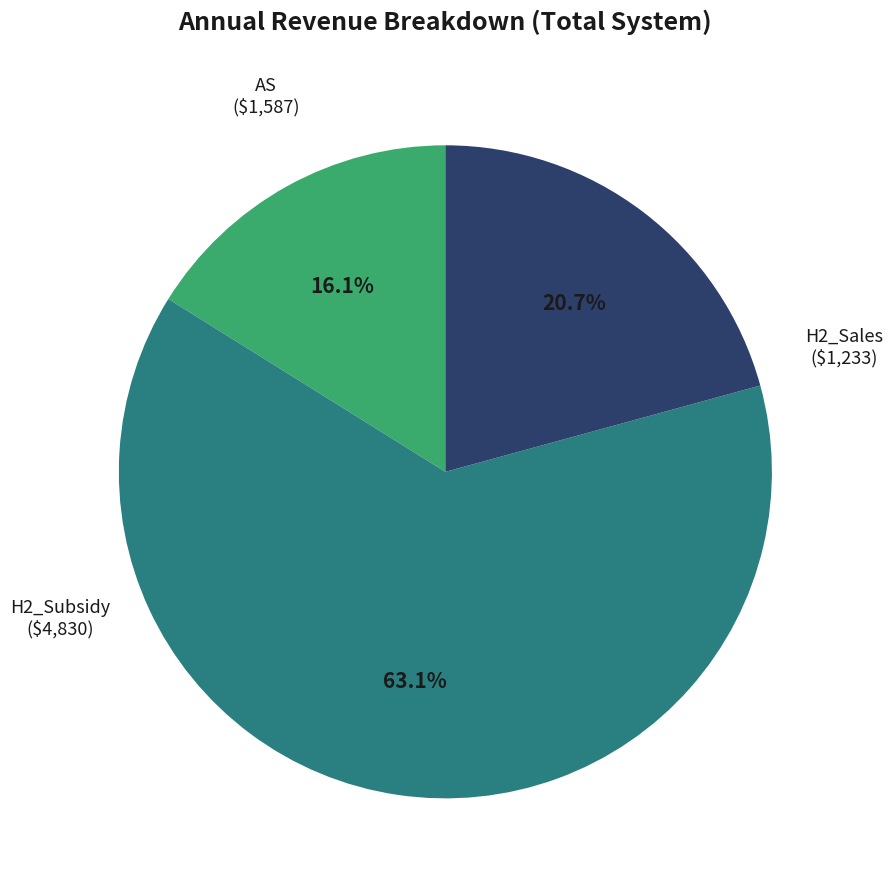

Combined, do H2_Sales and AS account for over 50%?

No